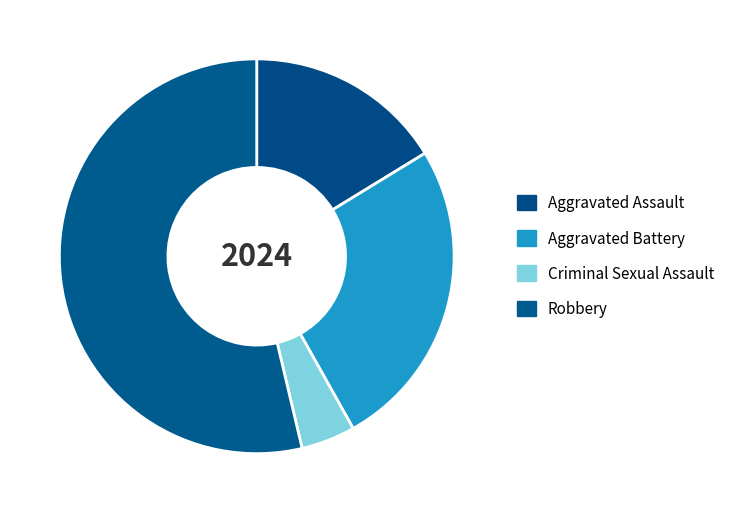

To the nearest percent, what is the difference between the largest and smallest slice percentages?

49%